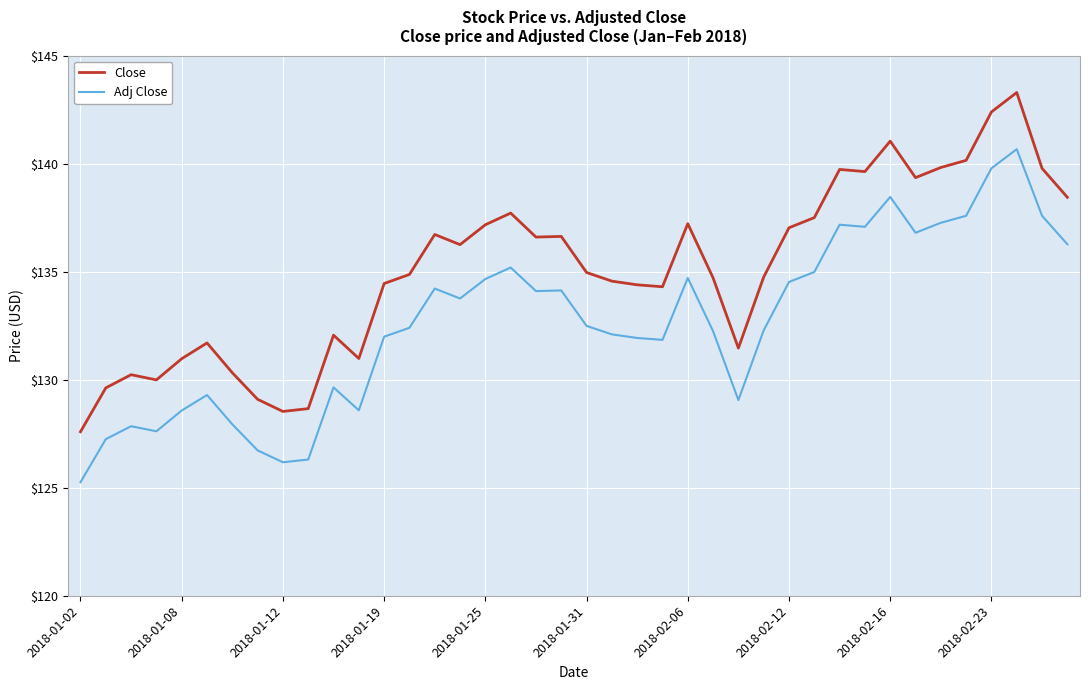

Which series has the widest spread of values?

Close